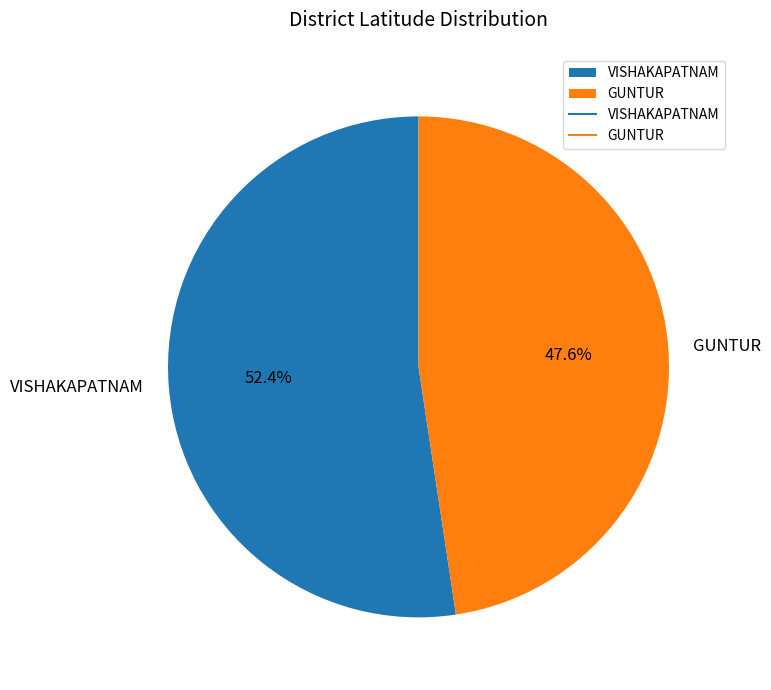

Which category has the biggest portion of the pie?

VISHAKAPATNAM